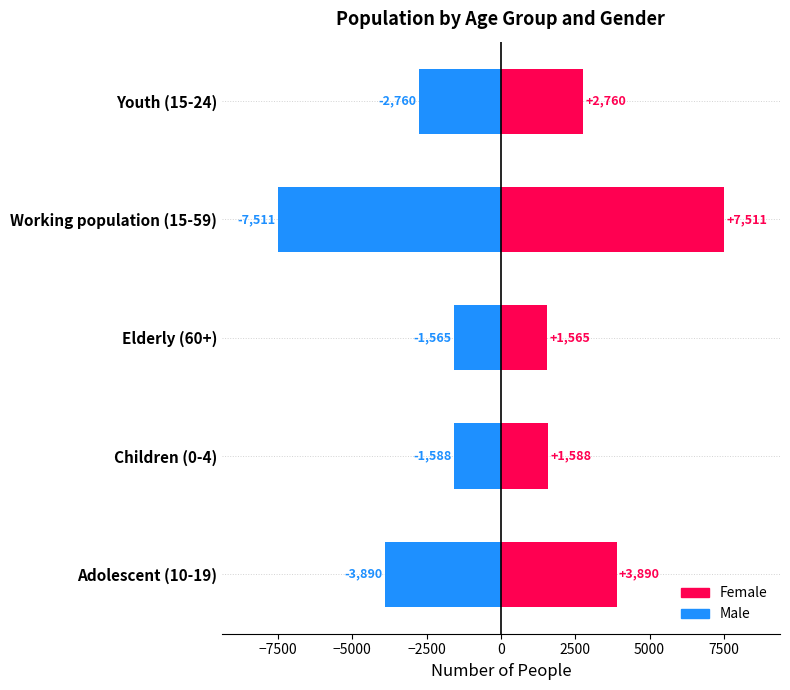

What is the value of the Male bar at the 1st from the left?

-3890